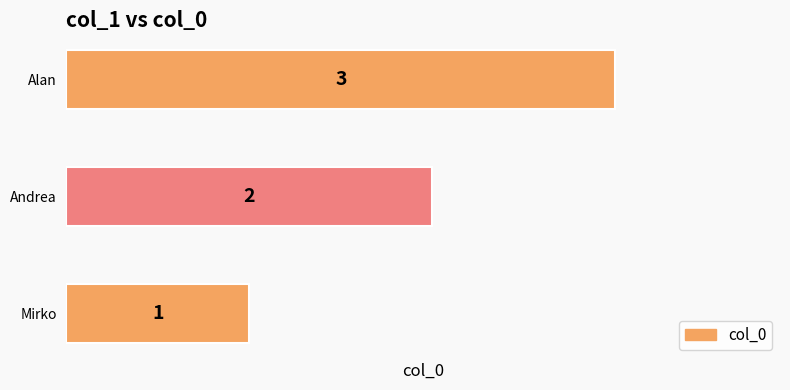

What is the sum of all values?

6